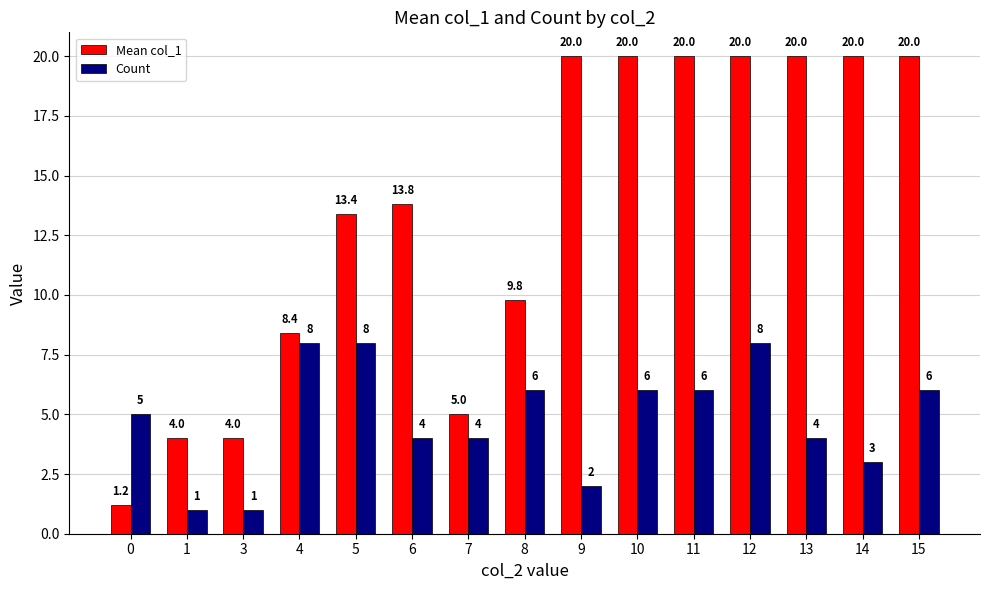

How many categories are shown in the chart?

15